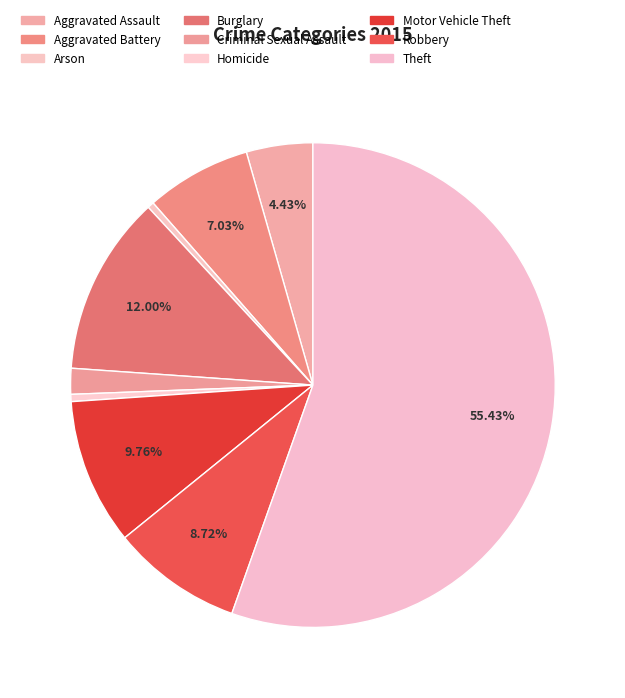

Does Theft account for over 50% of the chart?

Yes